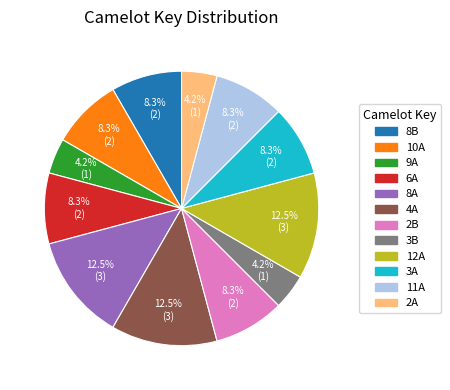

How many slices are in this pie chart?

12